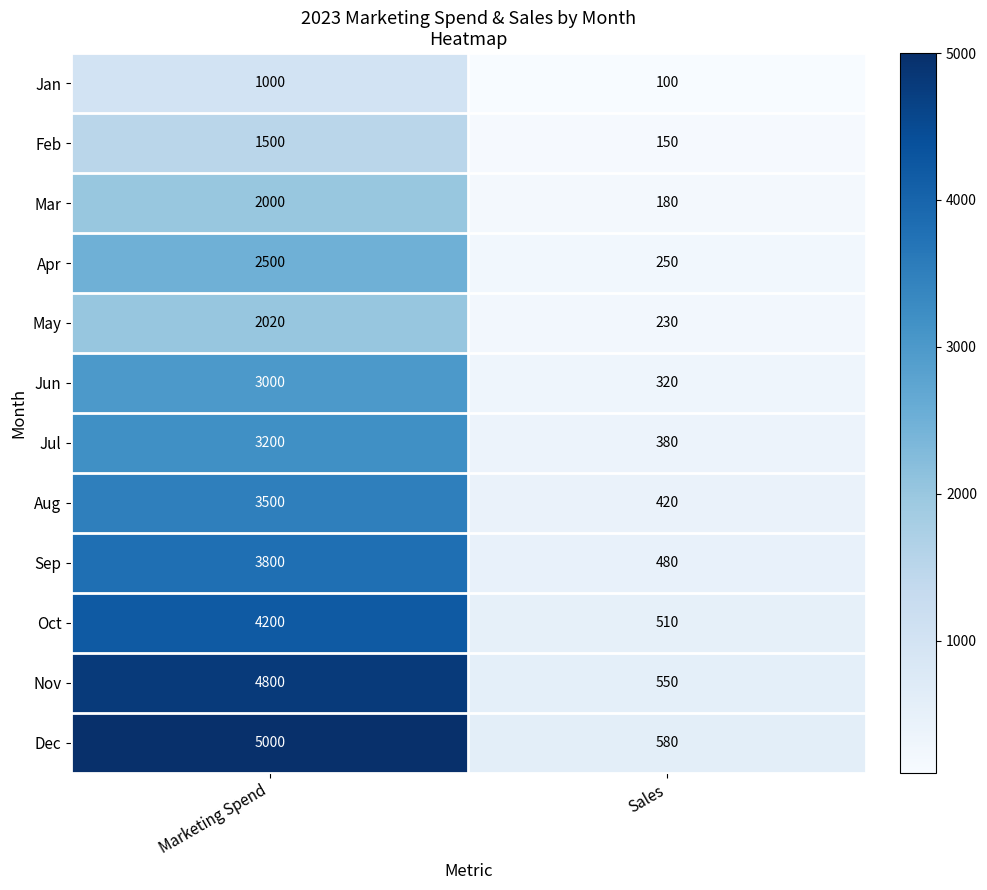

Read the Nov value at Marketing Spend.

4800